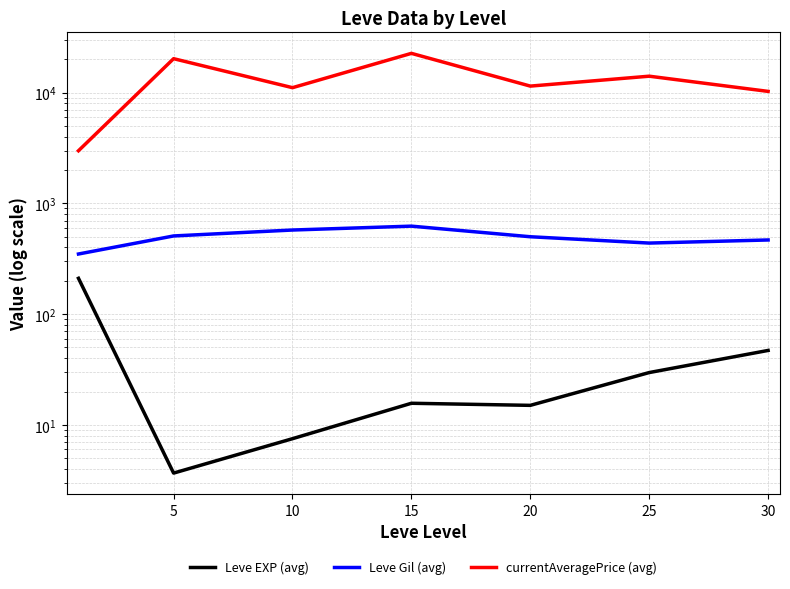

What is the maximum value shown in the chart?

22662.8